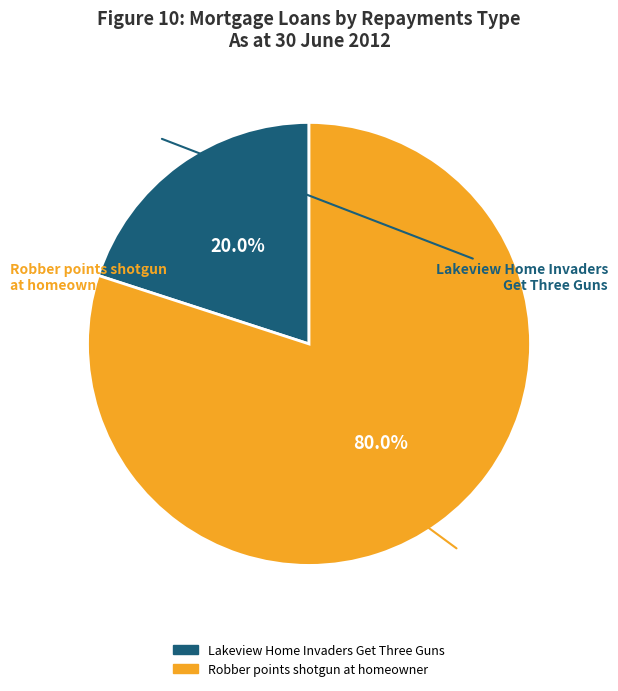

To the nearest percent, what is the difference between the largest and smallest slice percentages?

60%